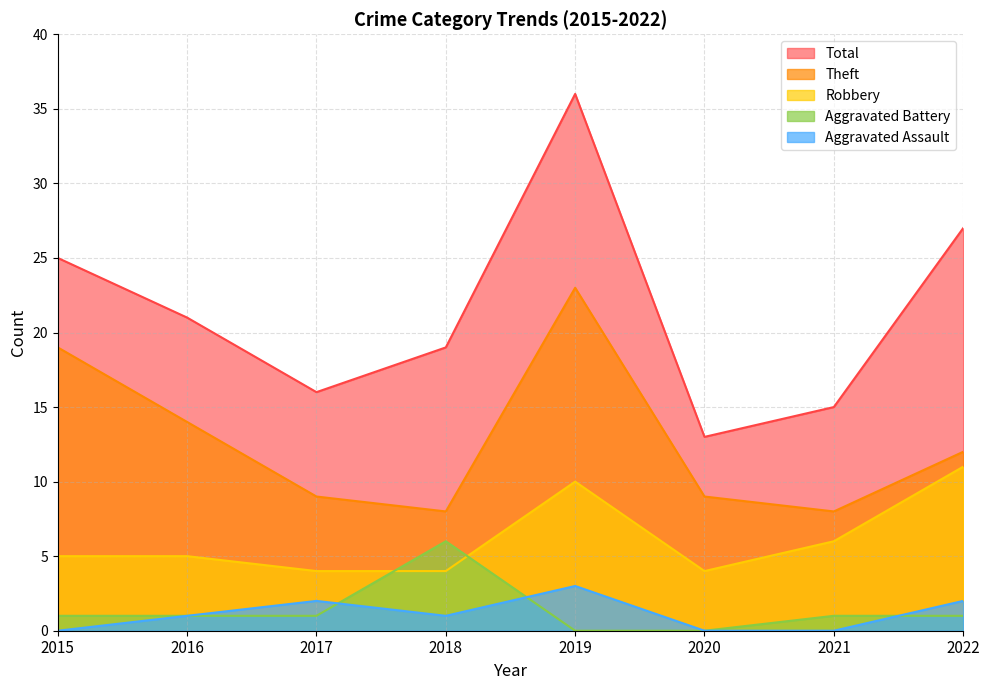

True or false: Aggravated Battery and Theft intersect in this chart.

False